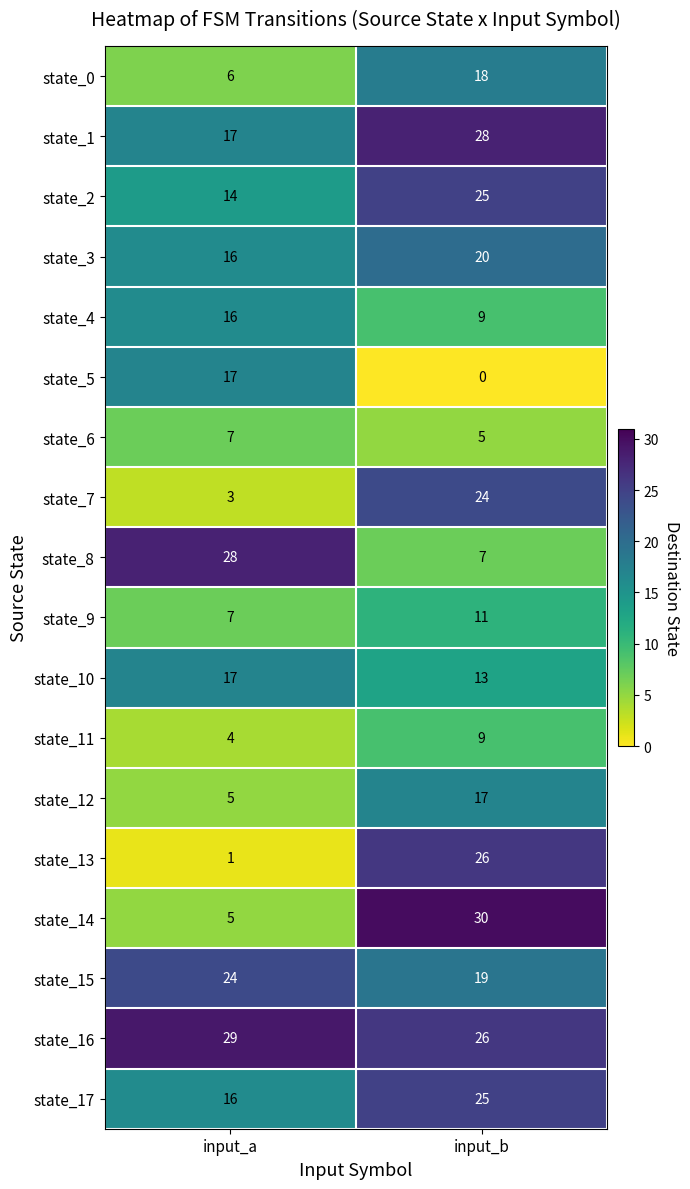

What is the difference between the maximum and minimum values in the state_4 series?

7